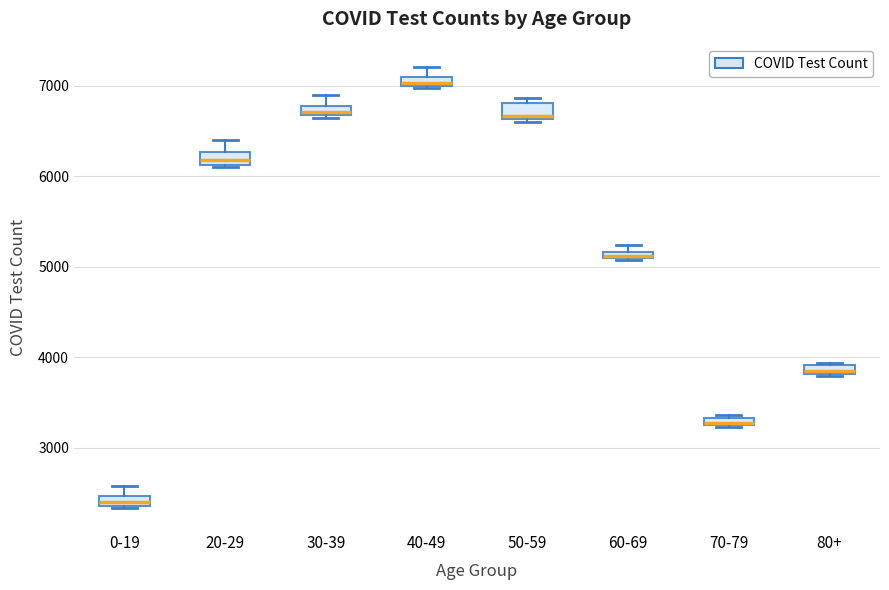

Where does the median line of the box for 20-29 sit on the y-axis? The values are not printed on the chart, so give them approximately, as read against the axis.

6200